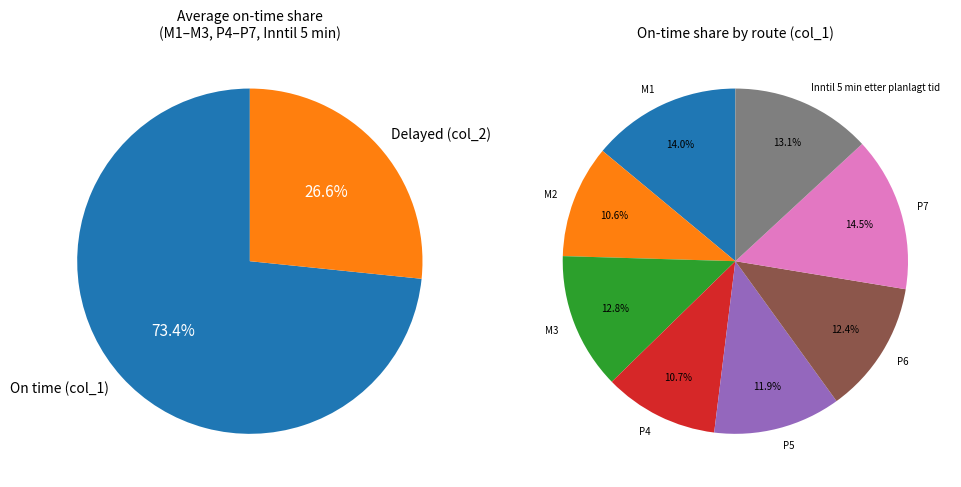

What is the largest slice in the pie chart?

P7